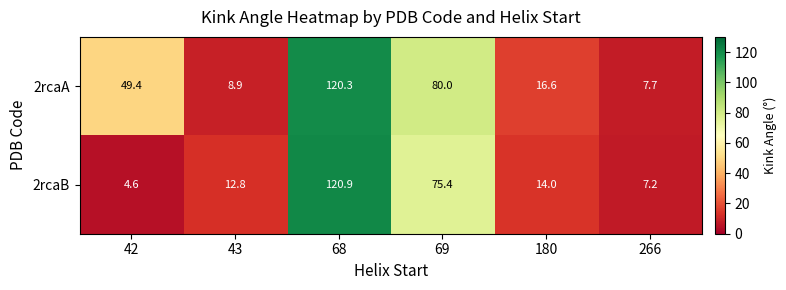

How many categories are shown in the chart?

6